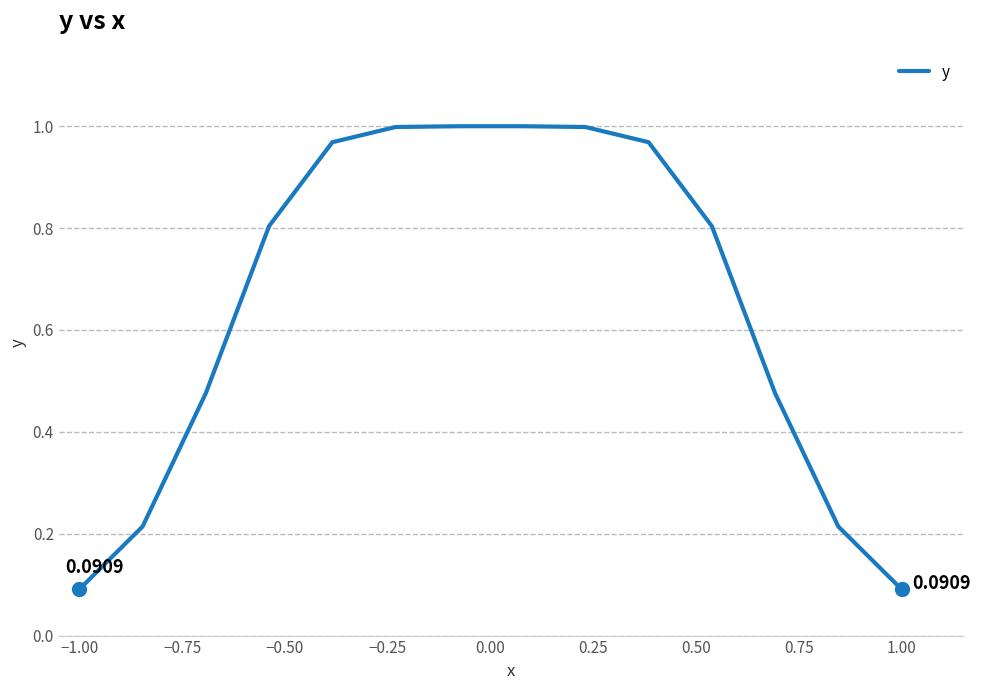

What is the minimum value shown in the chart?

0.1